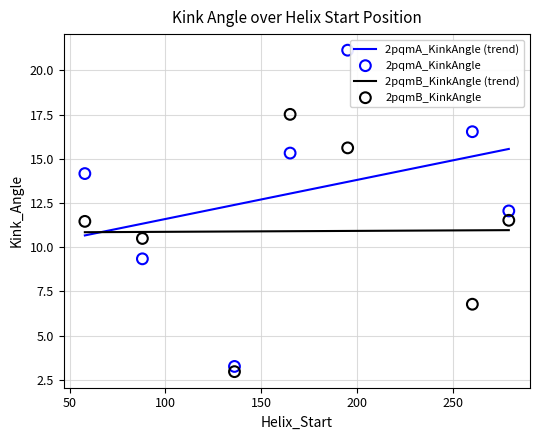

What is the total value across all series at 260?

23.3